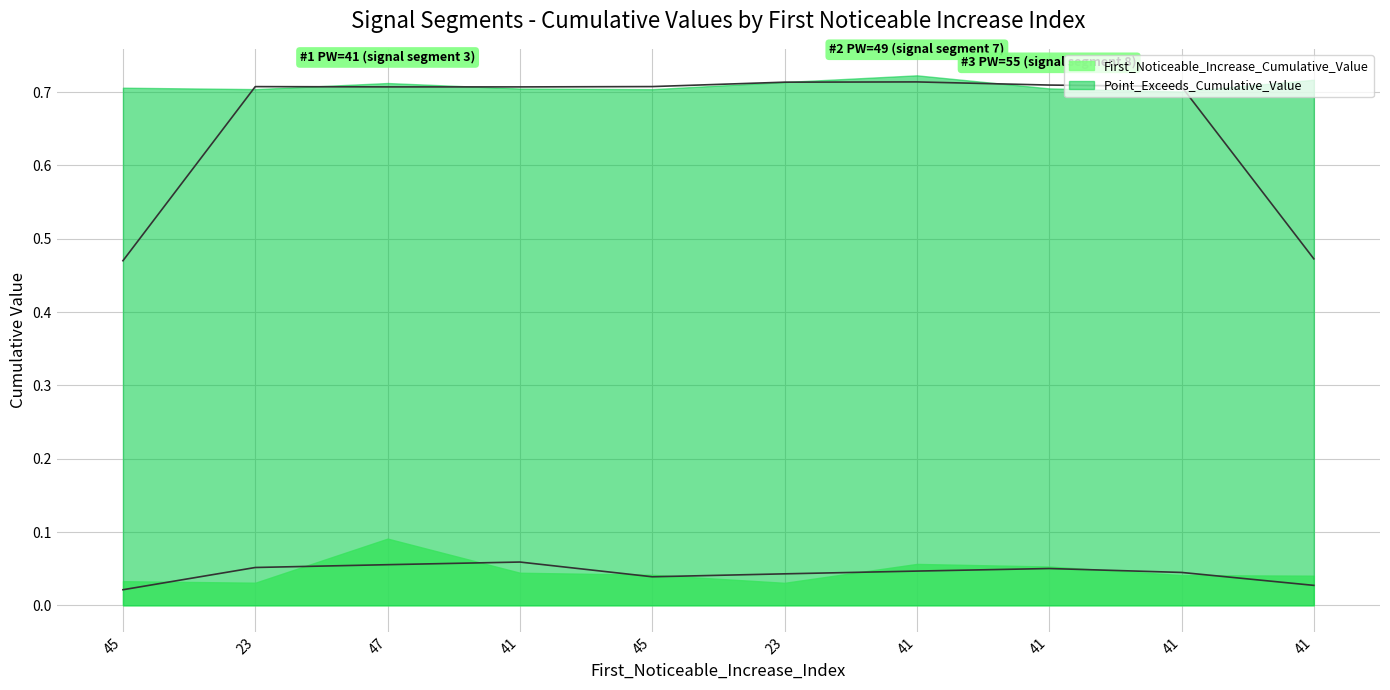

How many First_Noticeable_Increase_Cumulative_Value values are between 0 and 1?

10